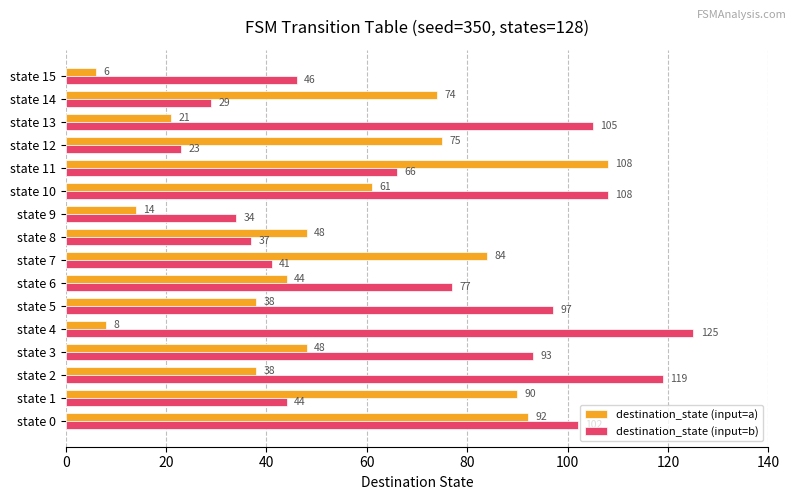

List the series in order of their overall mean, highest first.

destination_state (input=b), destination_state (input=a)